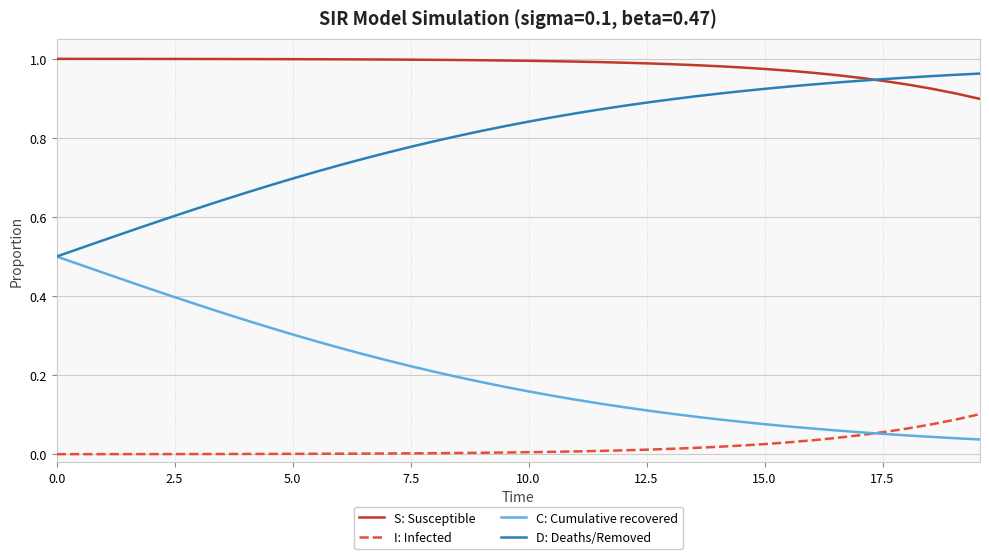

True or false: S: Susceptible and I: Infected cross at least once.

False